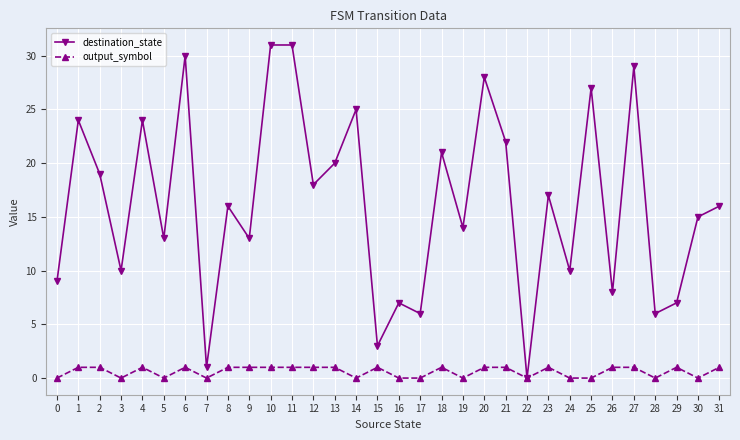

At which label does destination_state reach its minimum?

22